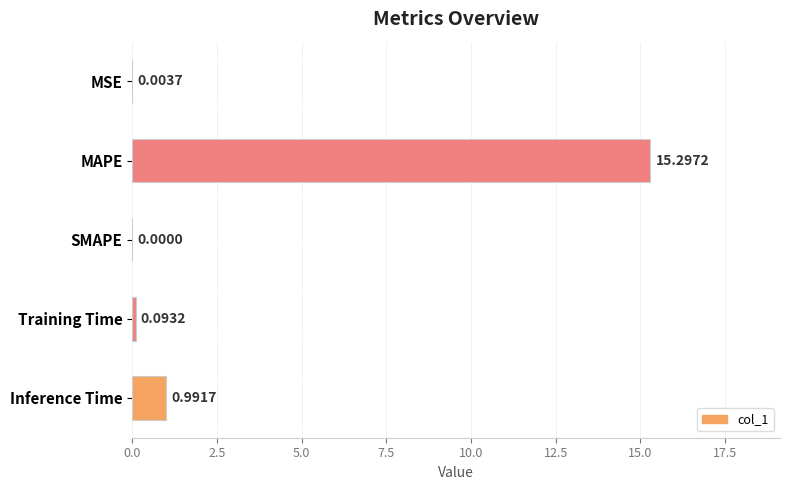

What is the change in value from MAPE to Inference Time?

-14.3